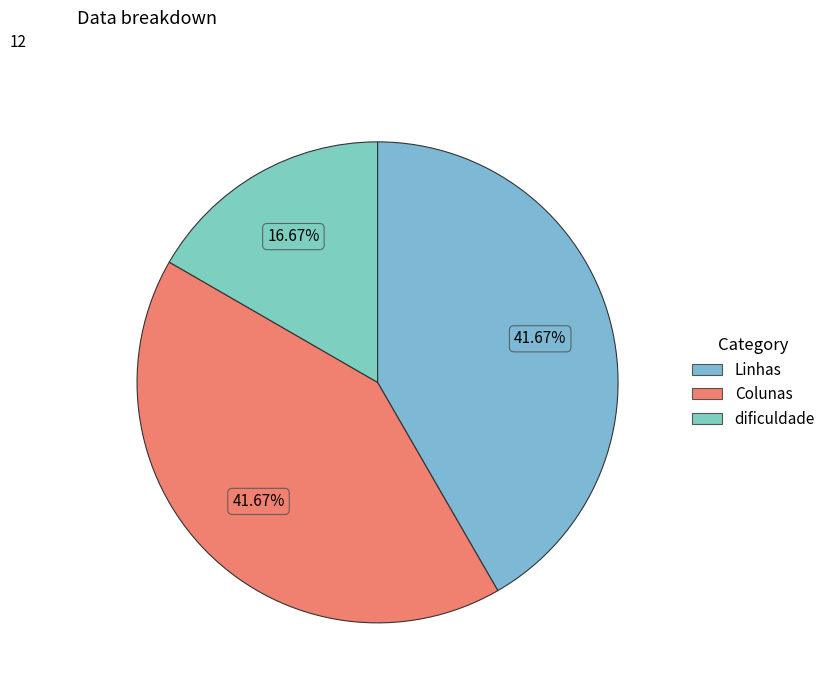

To the nearest percent, what is the difference between the largest and smallest slice percentages?

25%